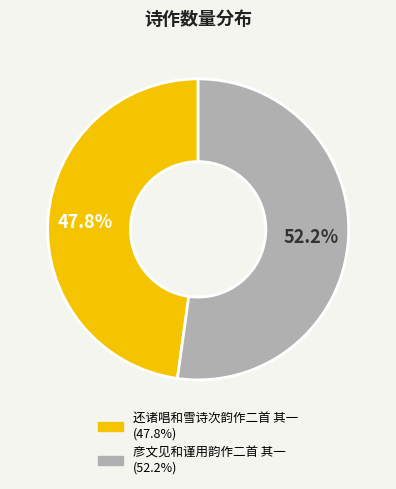

What percentage is the 彦文见和谨用韵作二首 其一 slice, to the nearest percent?

52%